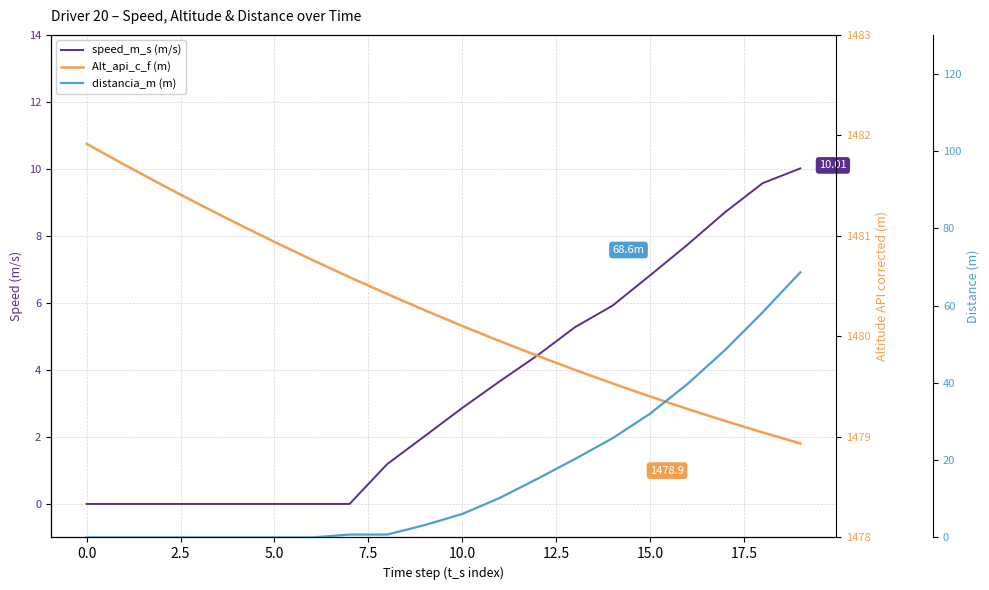

Count the number of categories in the chart.

20